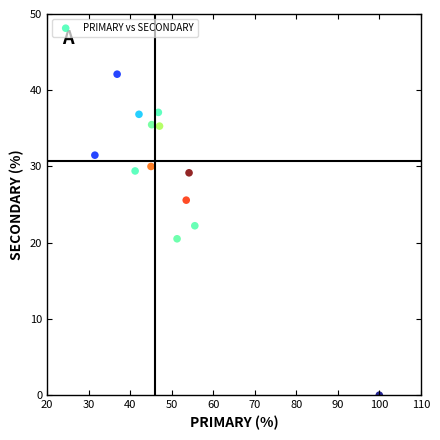

What is the range of Y values (max minus min)?

42.1